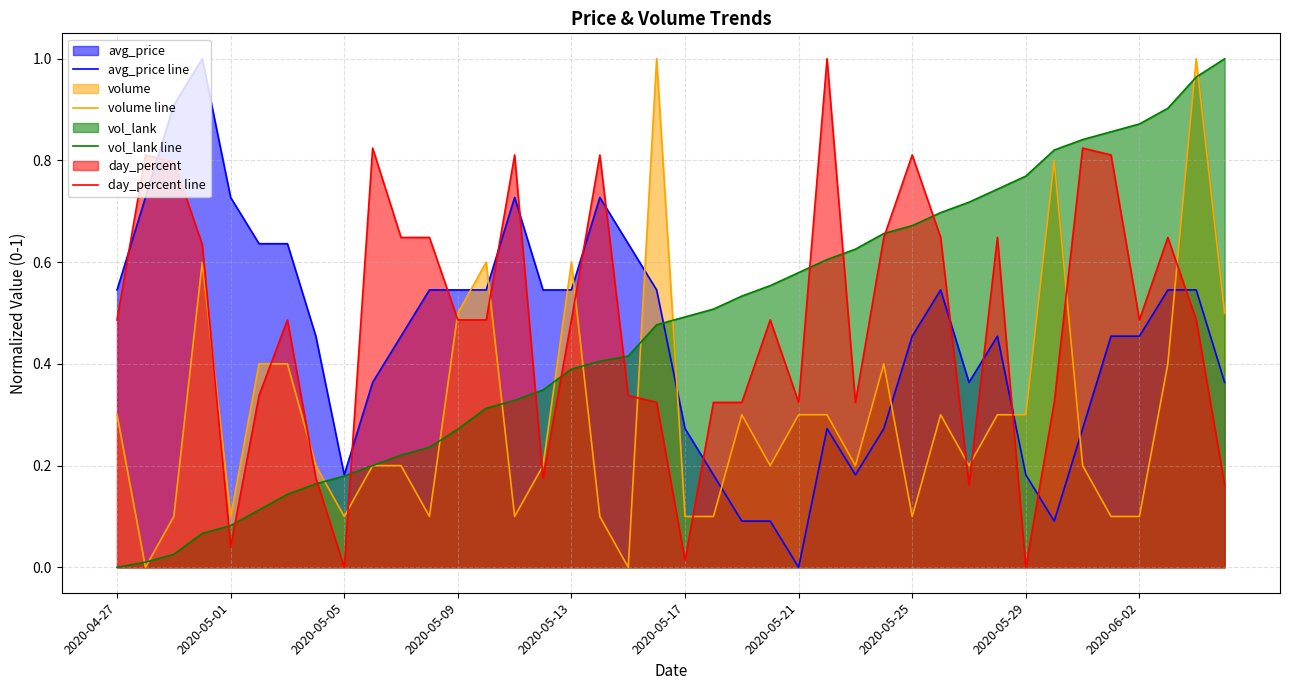

What position from the left is 34?

35